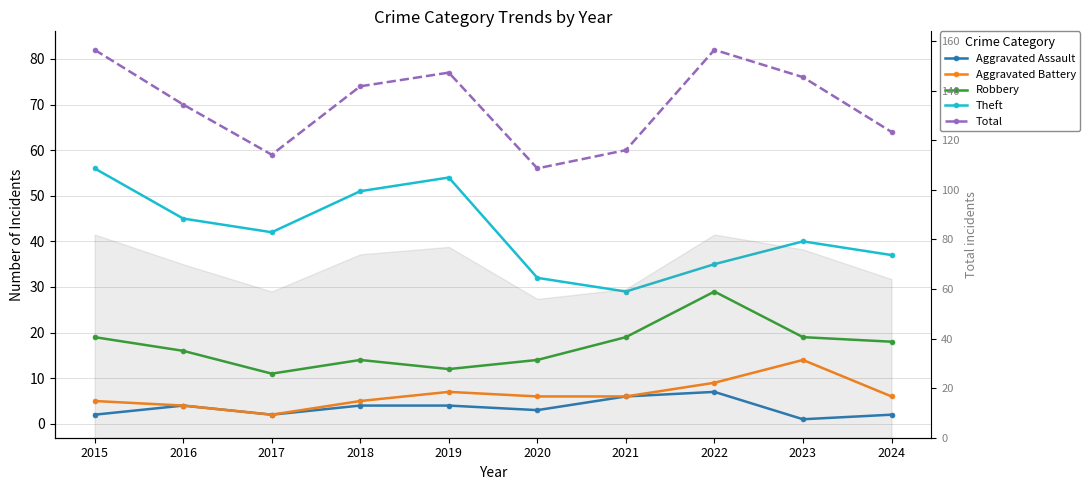

What is the total value across all series at 2024?

127